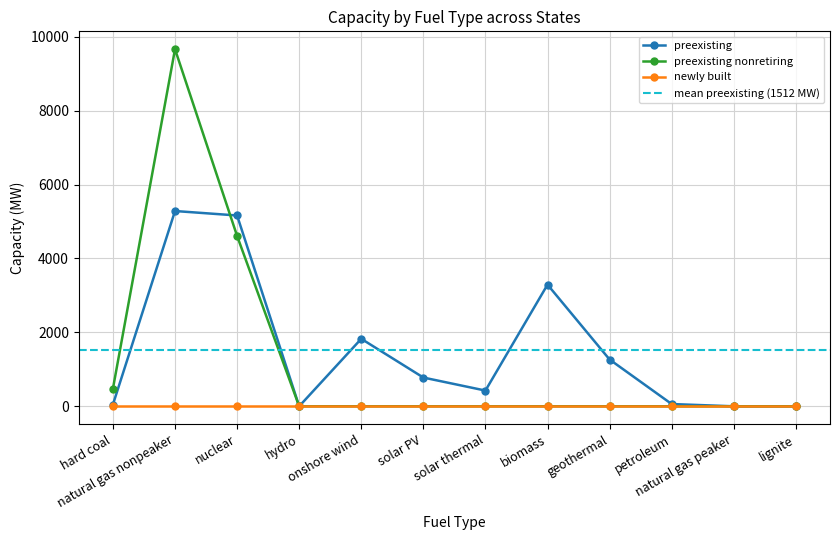

What is the difference between the preexisting values at natural gas nonpeaker and biomass?

1992.5